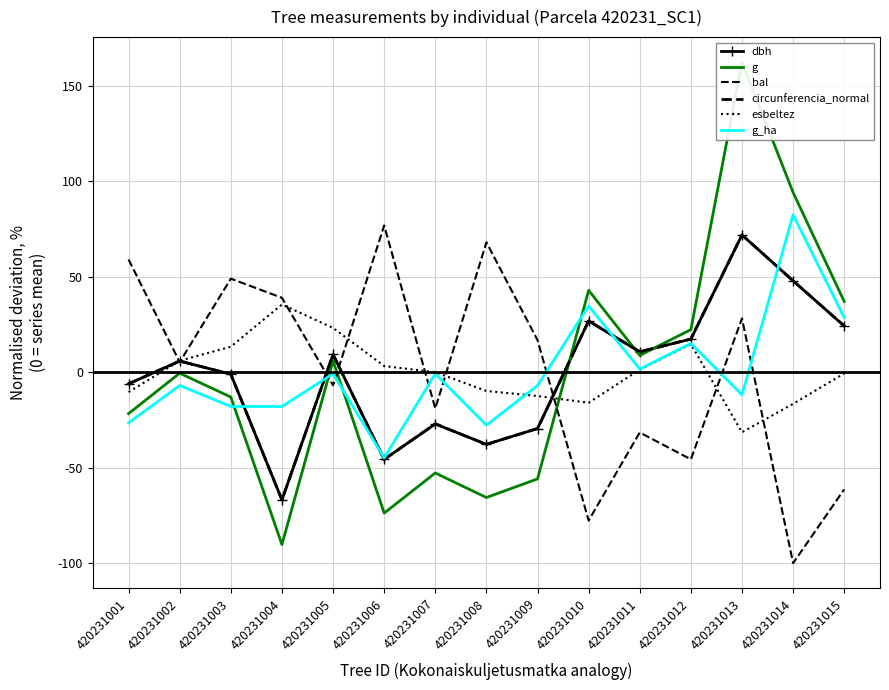

What is the greatest value displayed?

162.4